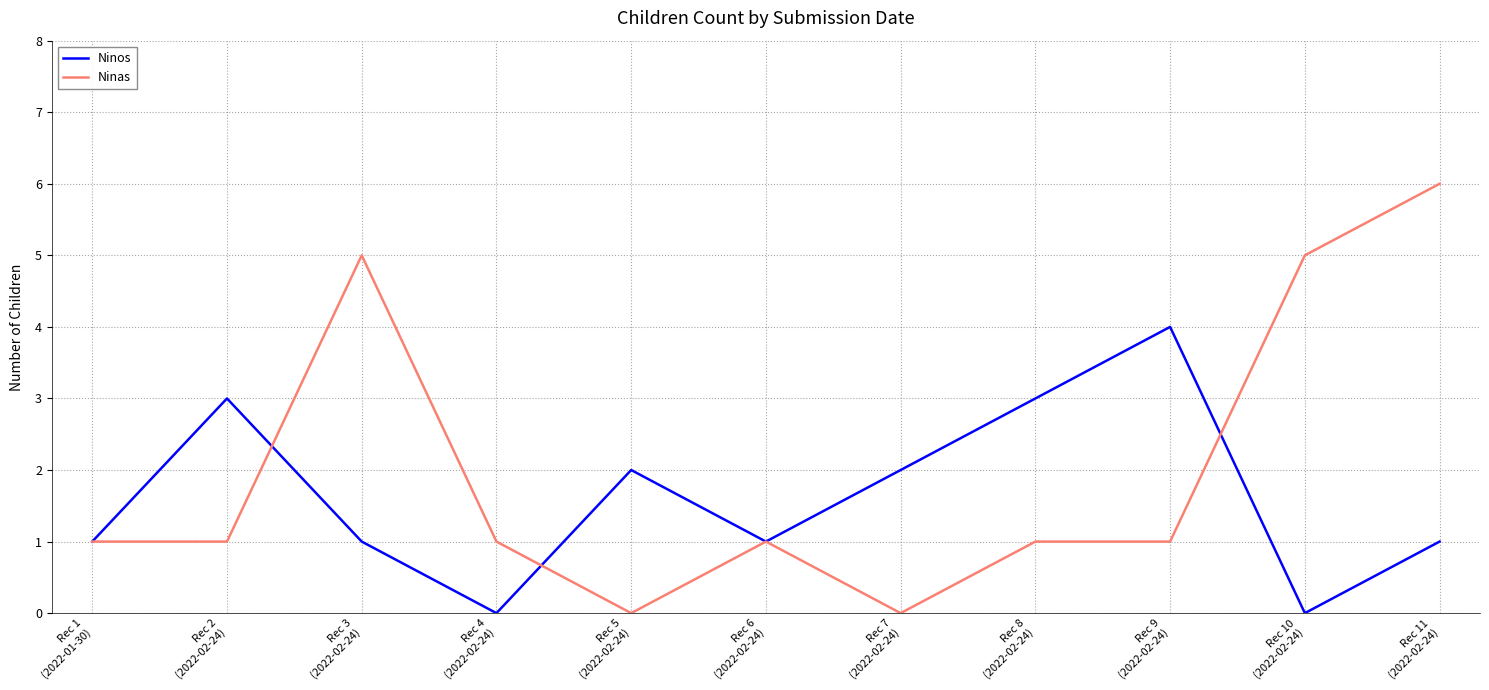

Which series has the largest range (max minus min)?

Ninas